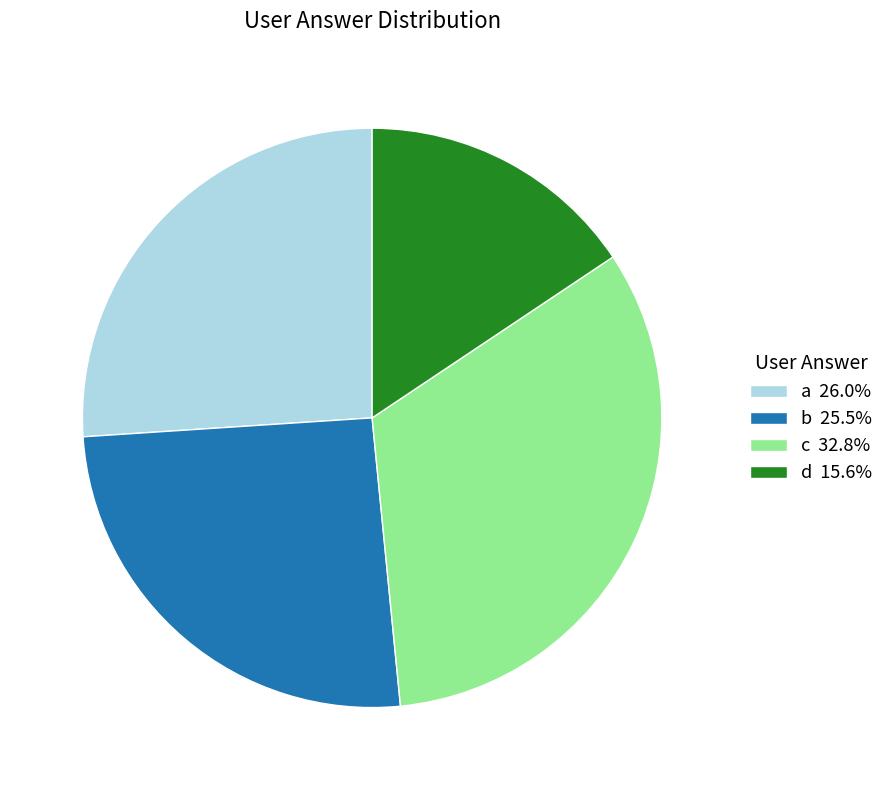

Rank the categories by value from lowest to highest.

d, b, a, c